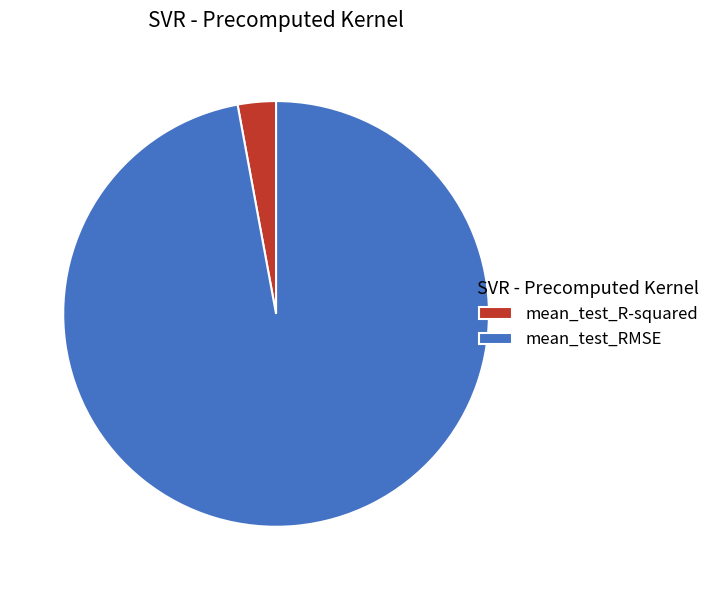

What is the smallest slice in the pie chart?

mean_test_R-squared